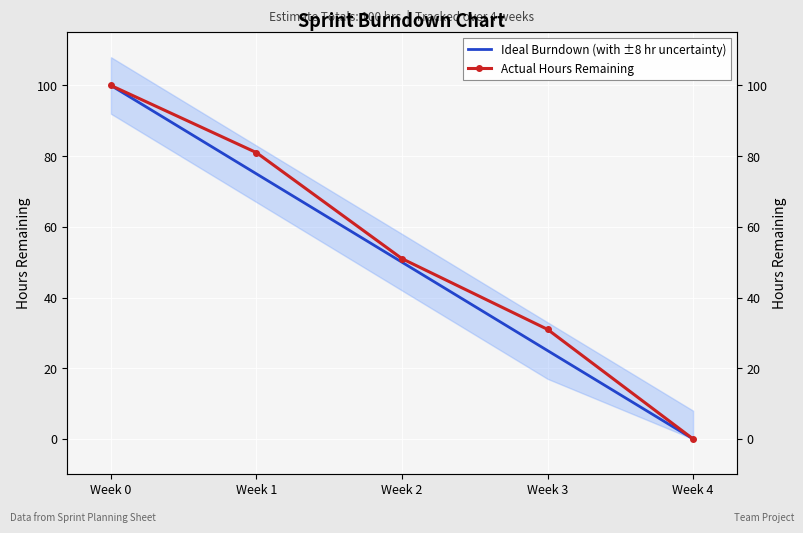

At Week 3, list the series in order from smallest to largest.

Ideal Burndown (with ±8 hr uncertainty), Actual Hours Remaining